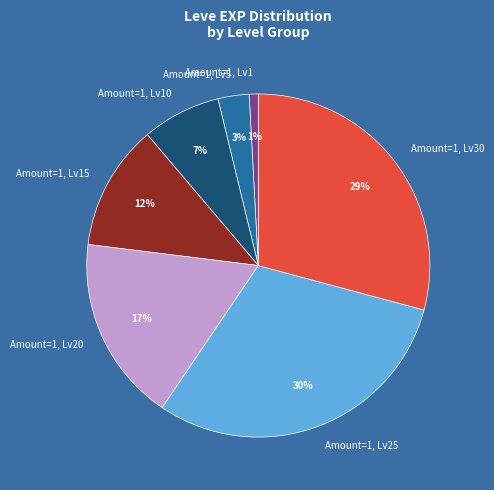

The Amount=1, Lv30 slice represents 29% of the pie. True or false?

True